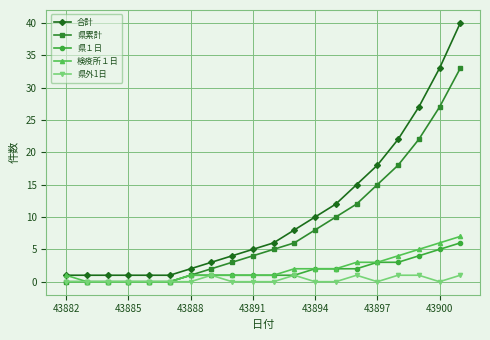

True or false: 県外1日 has more than 2 points higher than both neighbors.

True